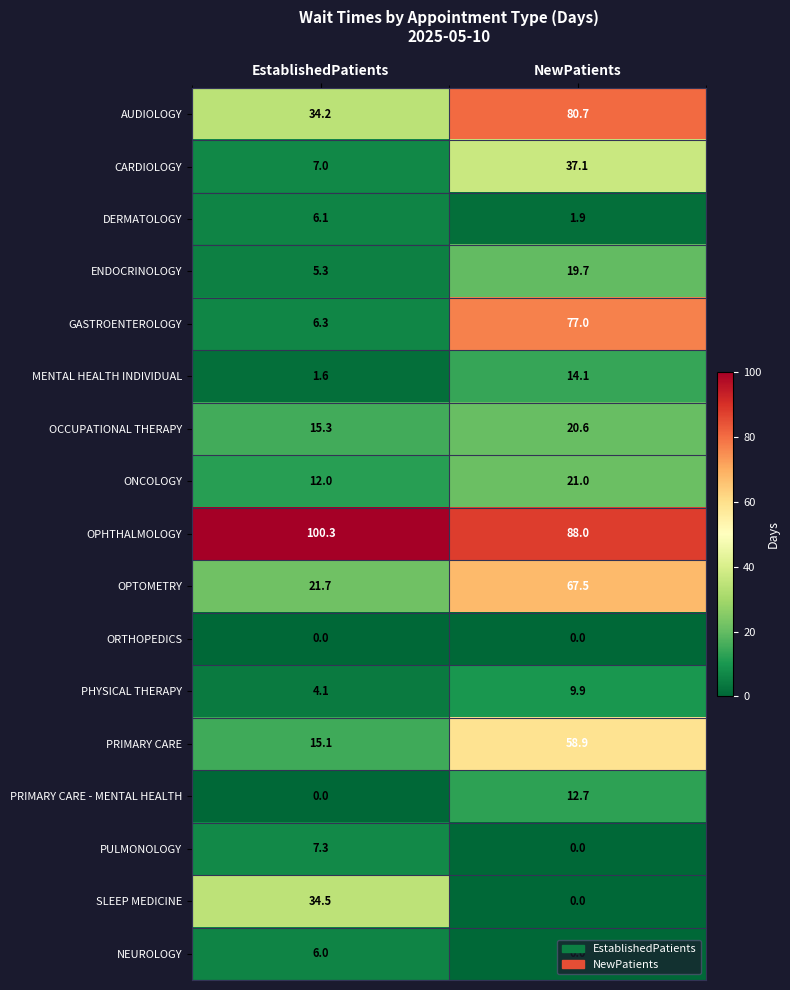

What is the difference between the maximum and minimum values in the OCCUPATIONAL THERAPY series?

5.3